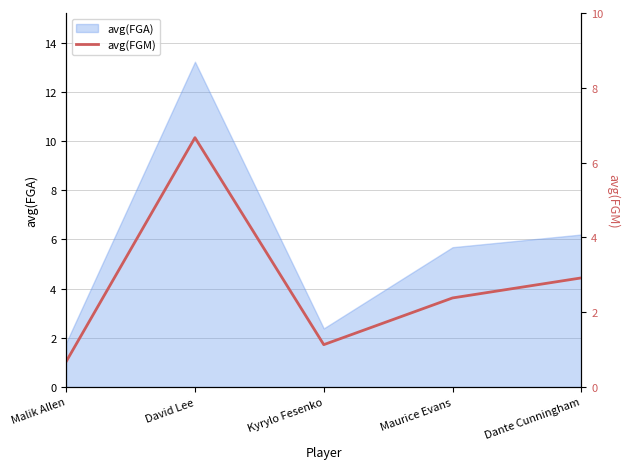

Rank the categories by value from lowest to highest.

Malik Allen, Kyrylo Fesenko, Maurice Evans, Dante Cunningham, David Lee